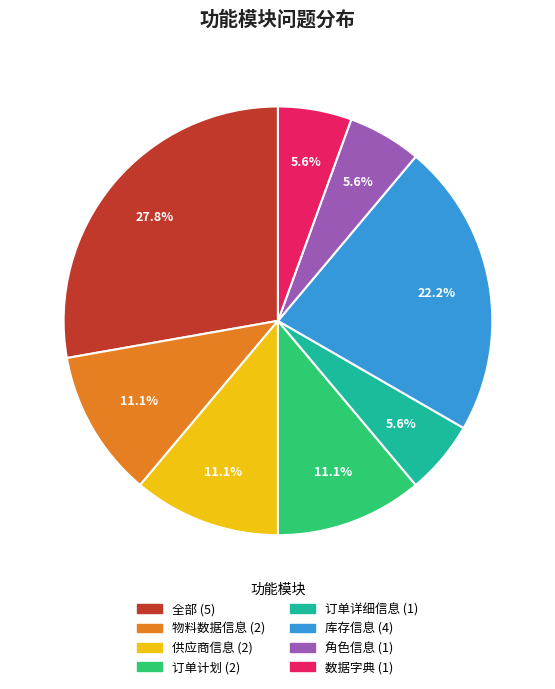

What is the largest slice in the pie chart?

全部